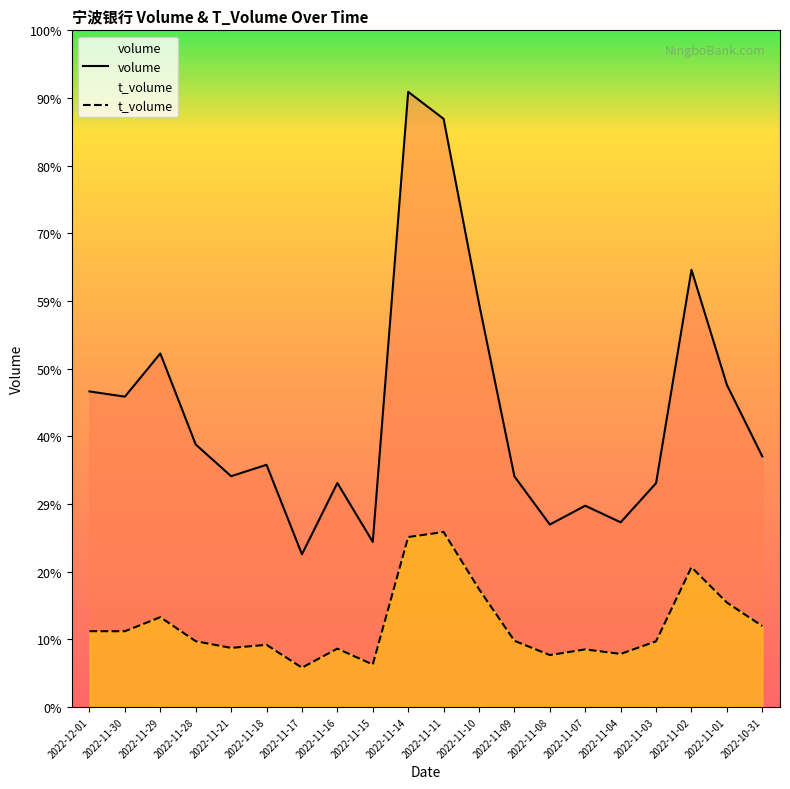

Is the value of volume at 2022-11-16 greater than the value of t_volume at 2022-11-02?

Yes